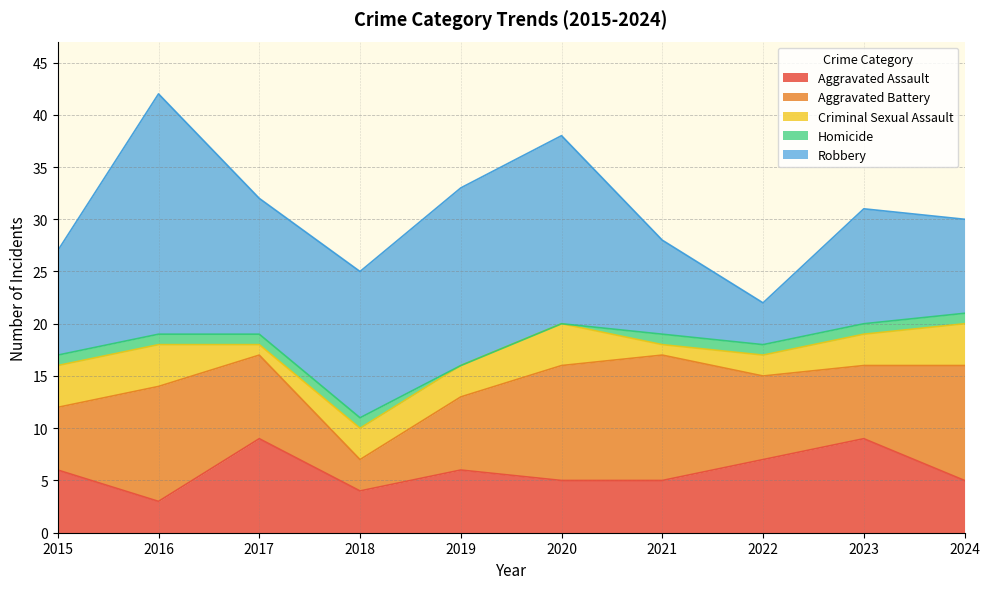

Rank the series by their maximum value, from lowest to highest.

Homicide, Criminal Sexual Assault, Aggravated Assault, Aggravated Battery, Robbery